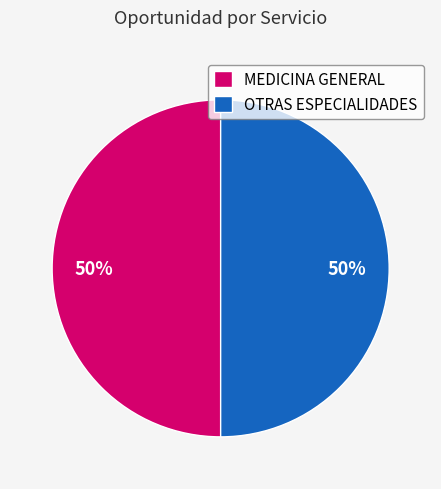

What is the ratio of the value at MEDICINA GENERAL to the value at OTRAS ESPECIALIDADES?

1.0